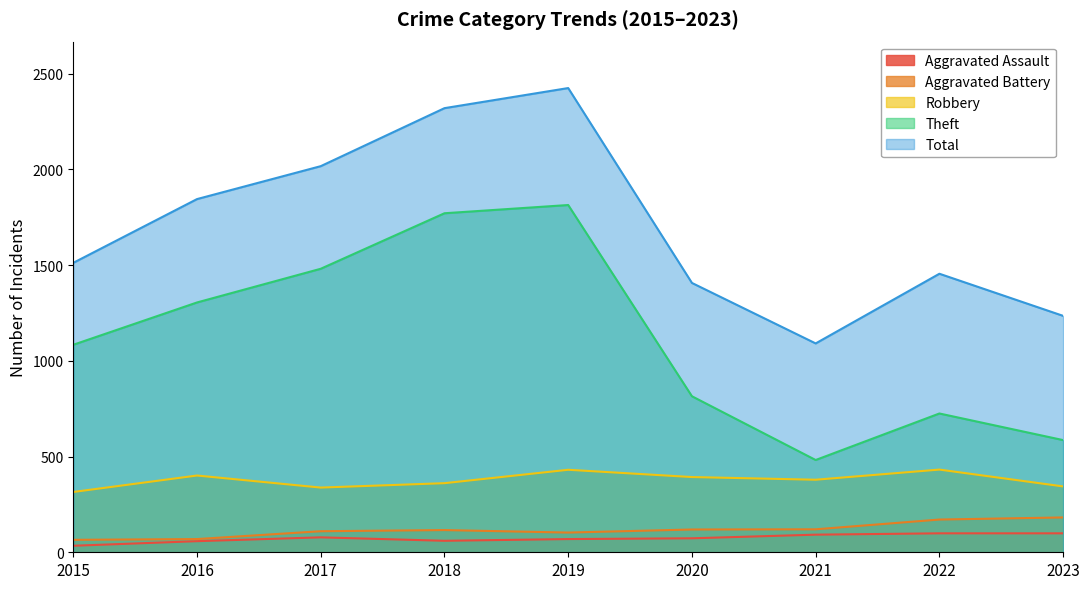

At which category does Theft reach its first local valley?

2021